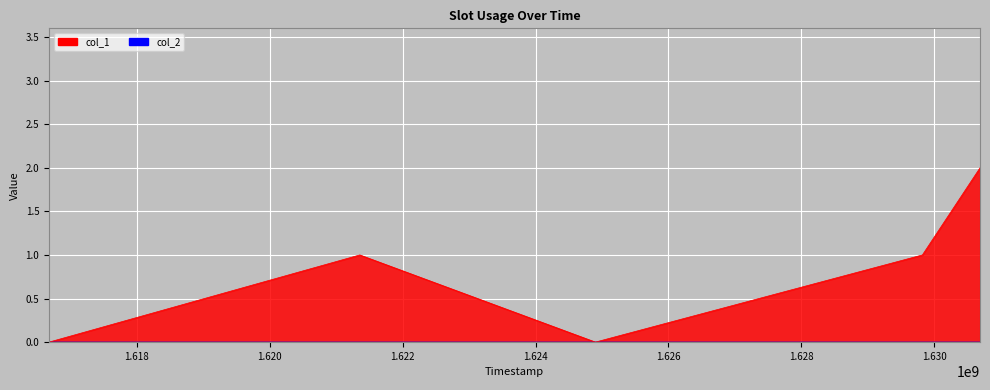

True or false: there are more than 2 points higher than both neighbors.

False